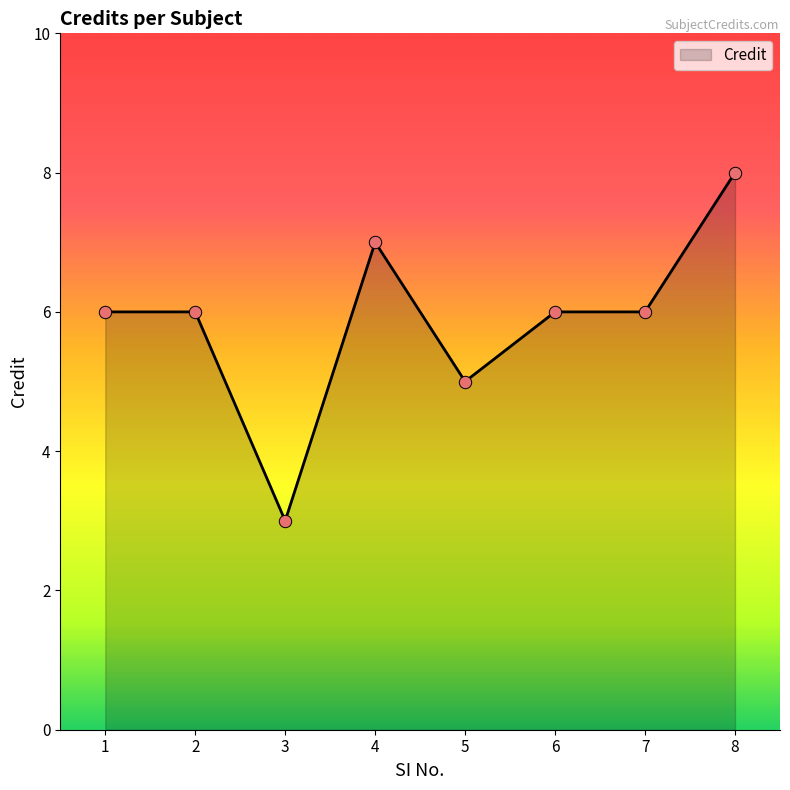

Which has a higher value, 5 or 1?

1